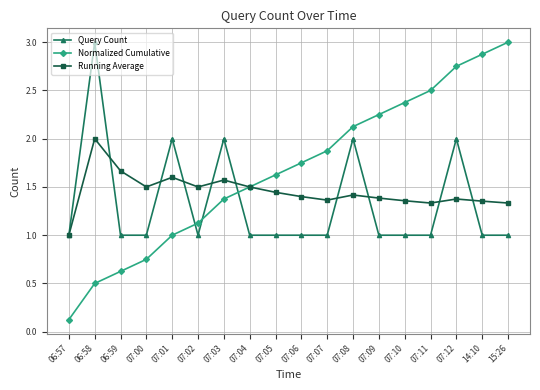

What is the spread (max minus min) of values at 14:10?

1.9